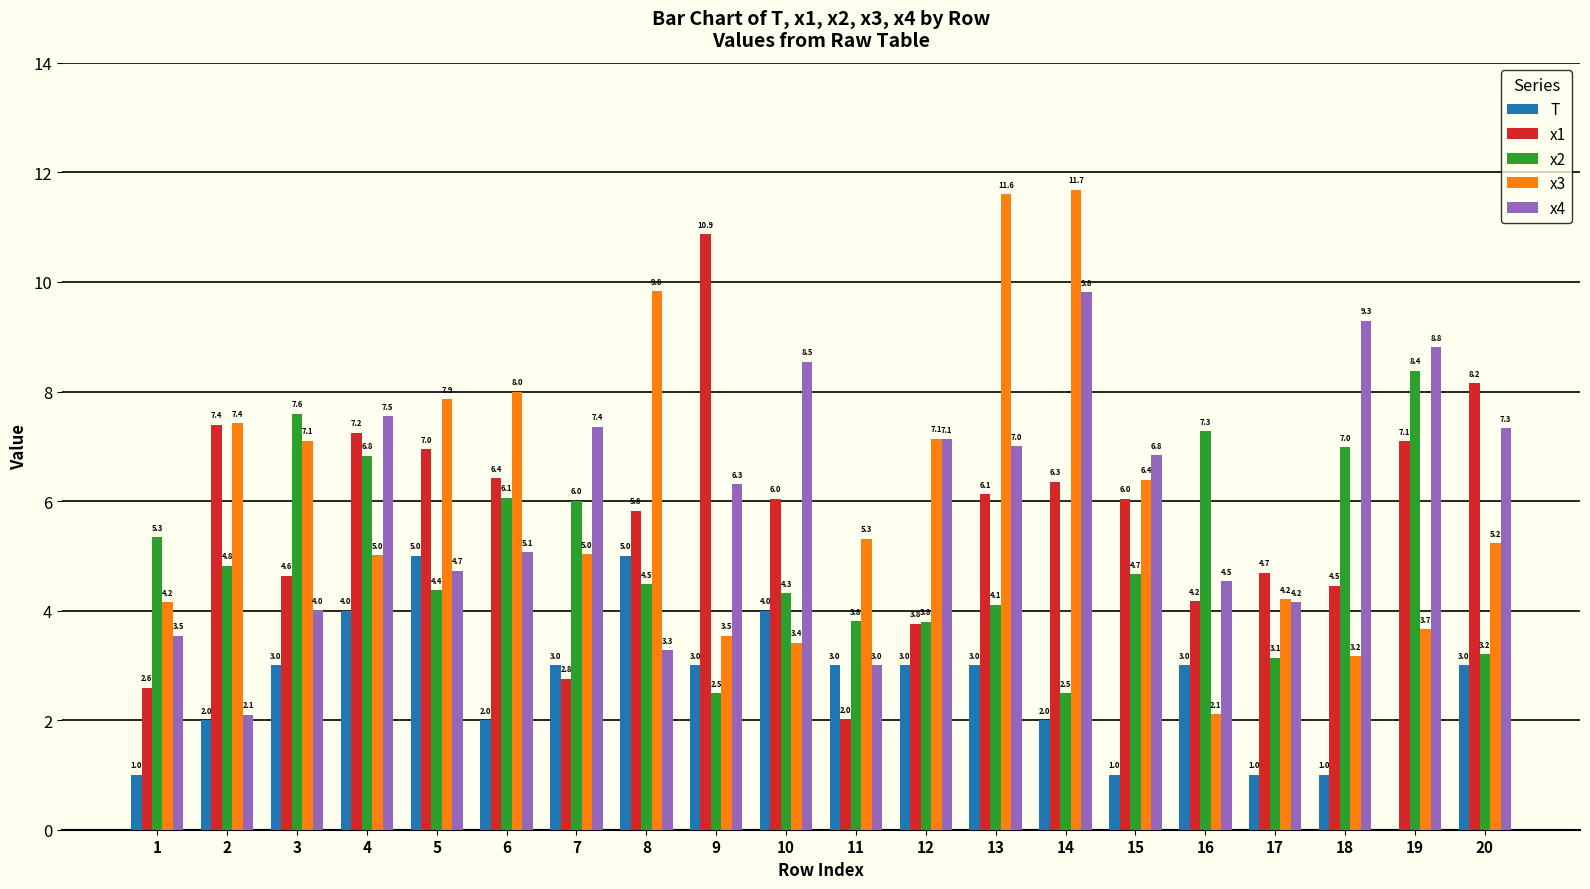

What are all the series names shown in the legend?

T, x1, x2, x3, x4